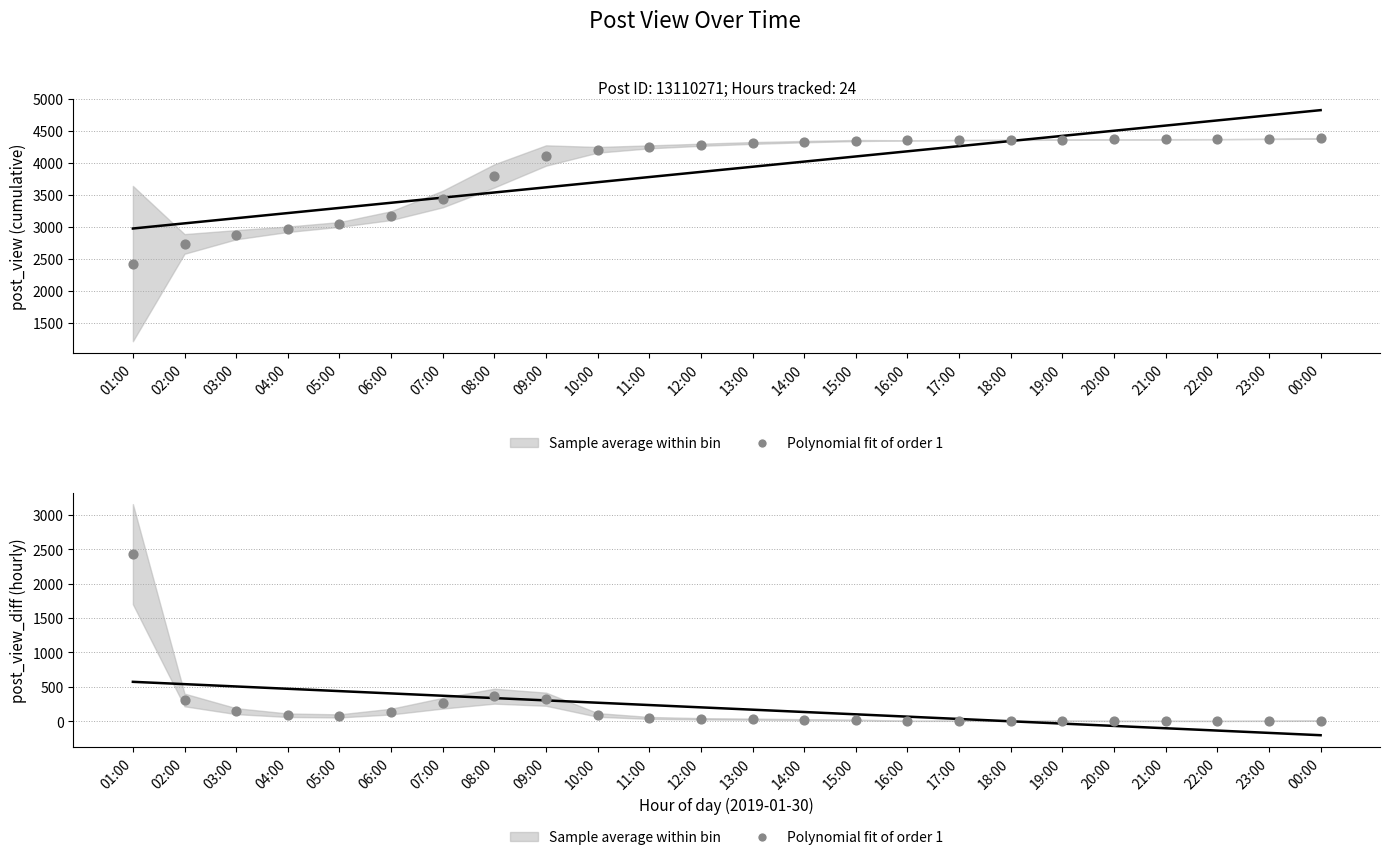

Between 11:00 and 03:00, which is larger?

03:00